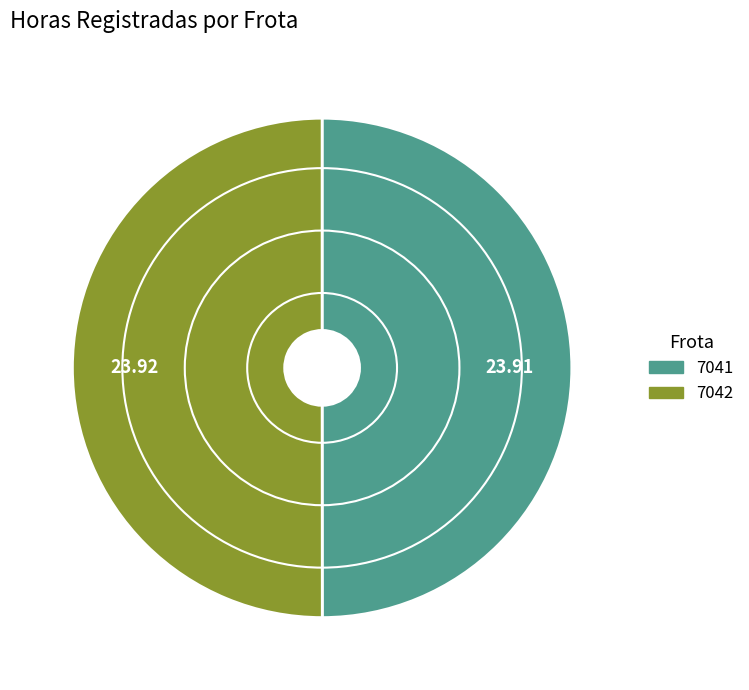

How many slices are in this pie chart?

2